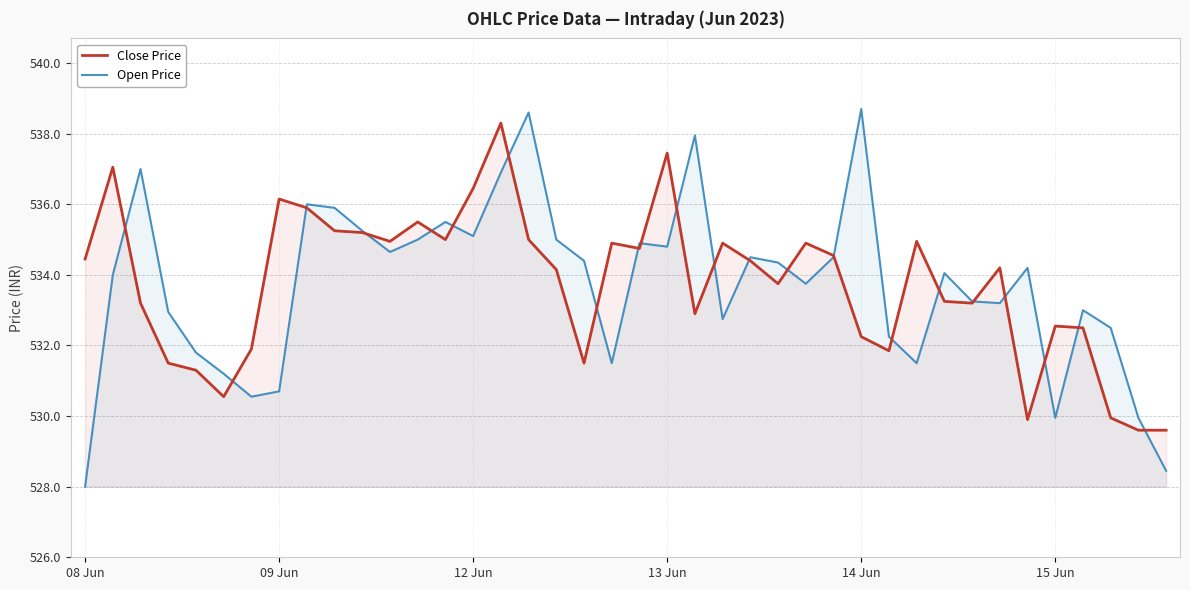

Rank the series at 15 from lowest to highest value.

Open Price, Close Price